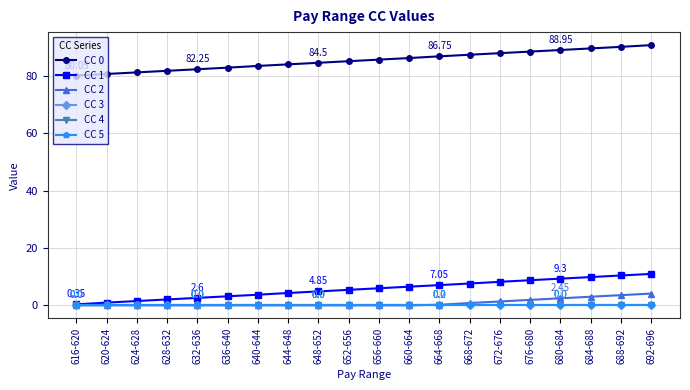

How many series are shown in this chart?

6